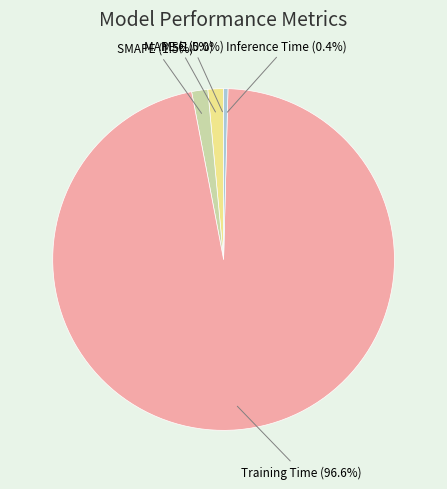

Which category has the biggest portion of the pie?

Training Time